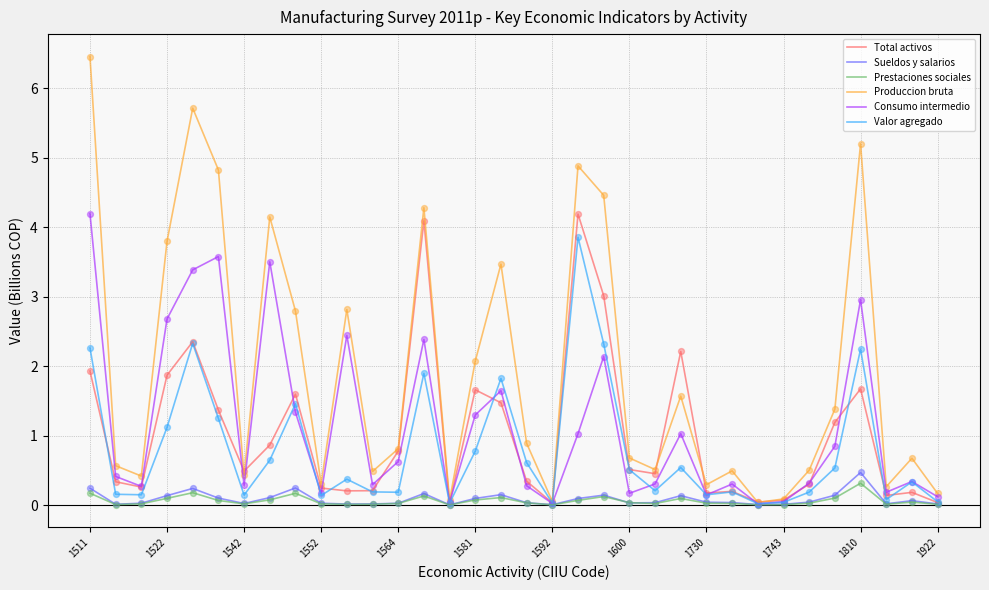

Which series has the widest spread of values?

Produccion bruta